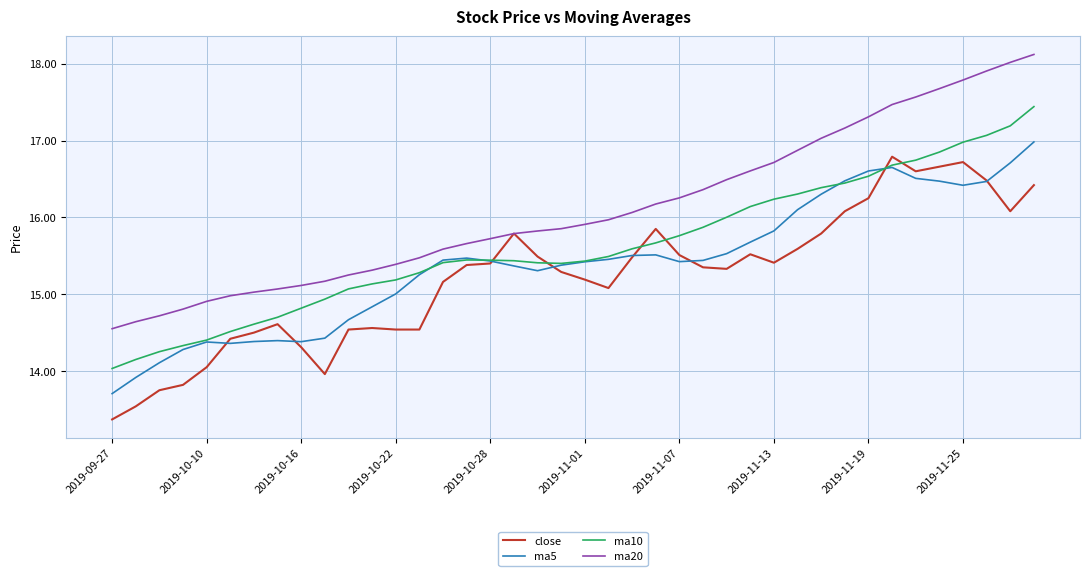

Which series has the largest total across all categories?

ma20